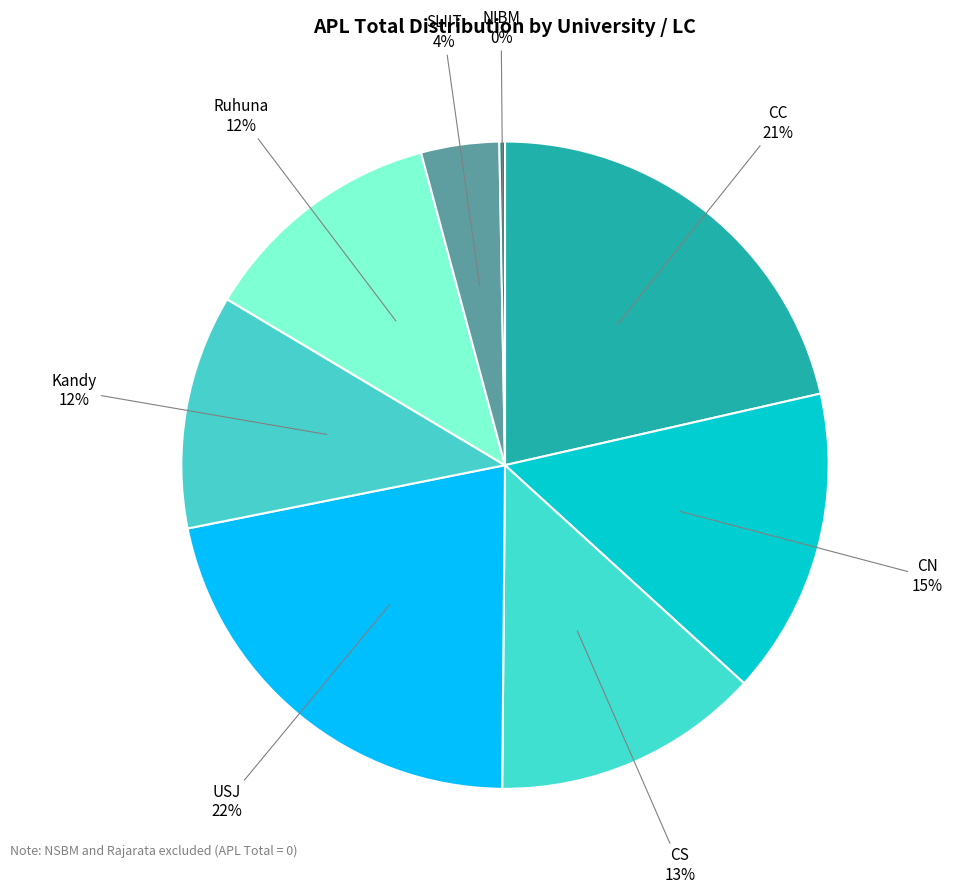

Count the number of slices in the pie.

8